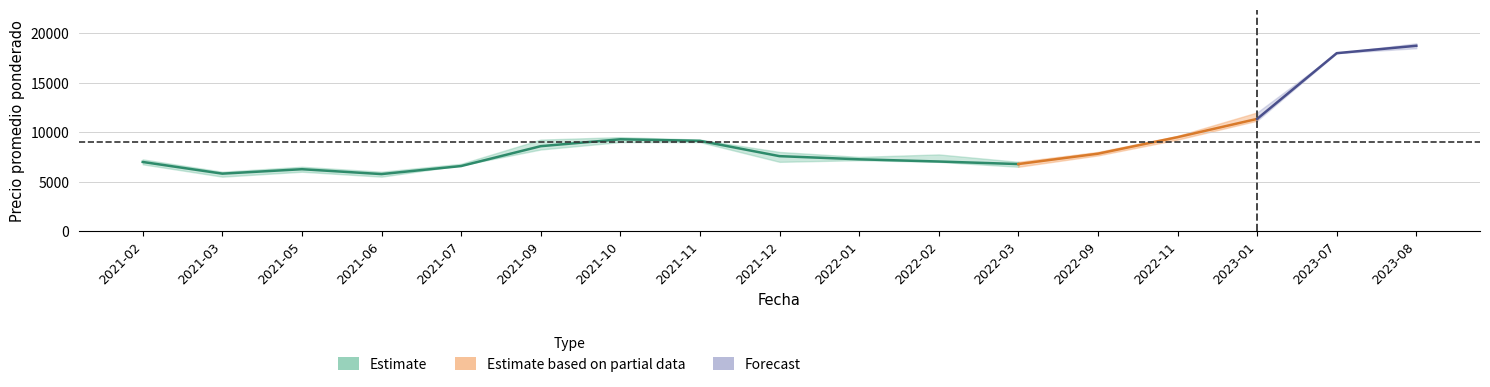

Where is the first local minimum for Precio máximo?

2021-03